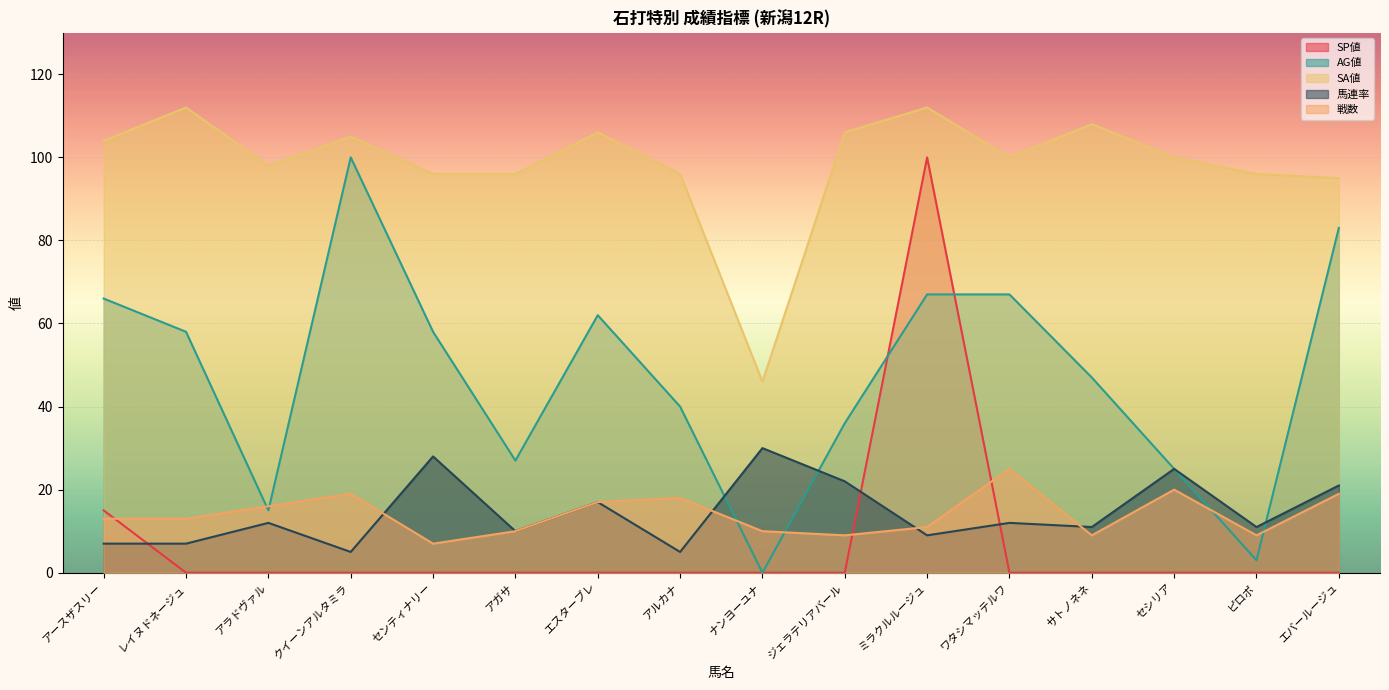

Which series changed the most between クイーンアルタミラ and ナンヨーユナ?

AG値